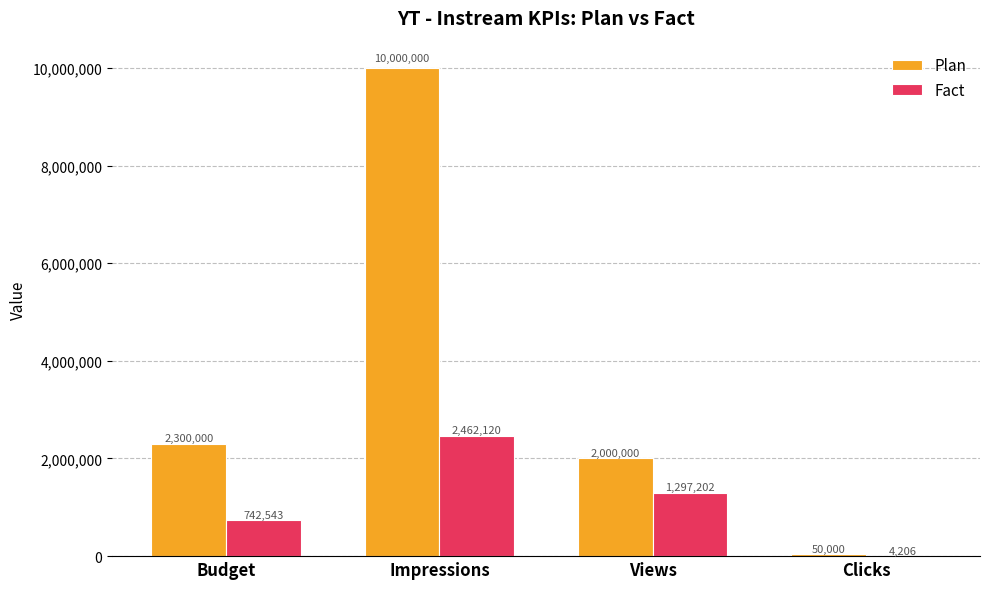

What is the maximum value shown in the chart?

10000000.0